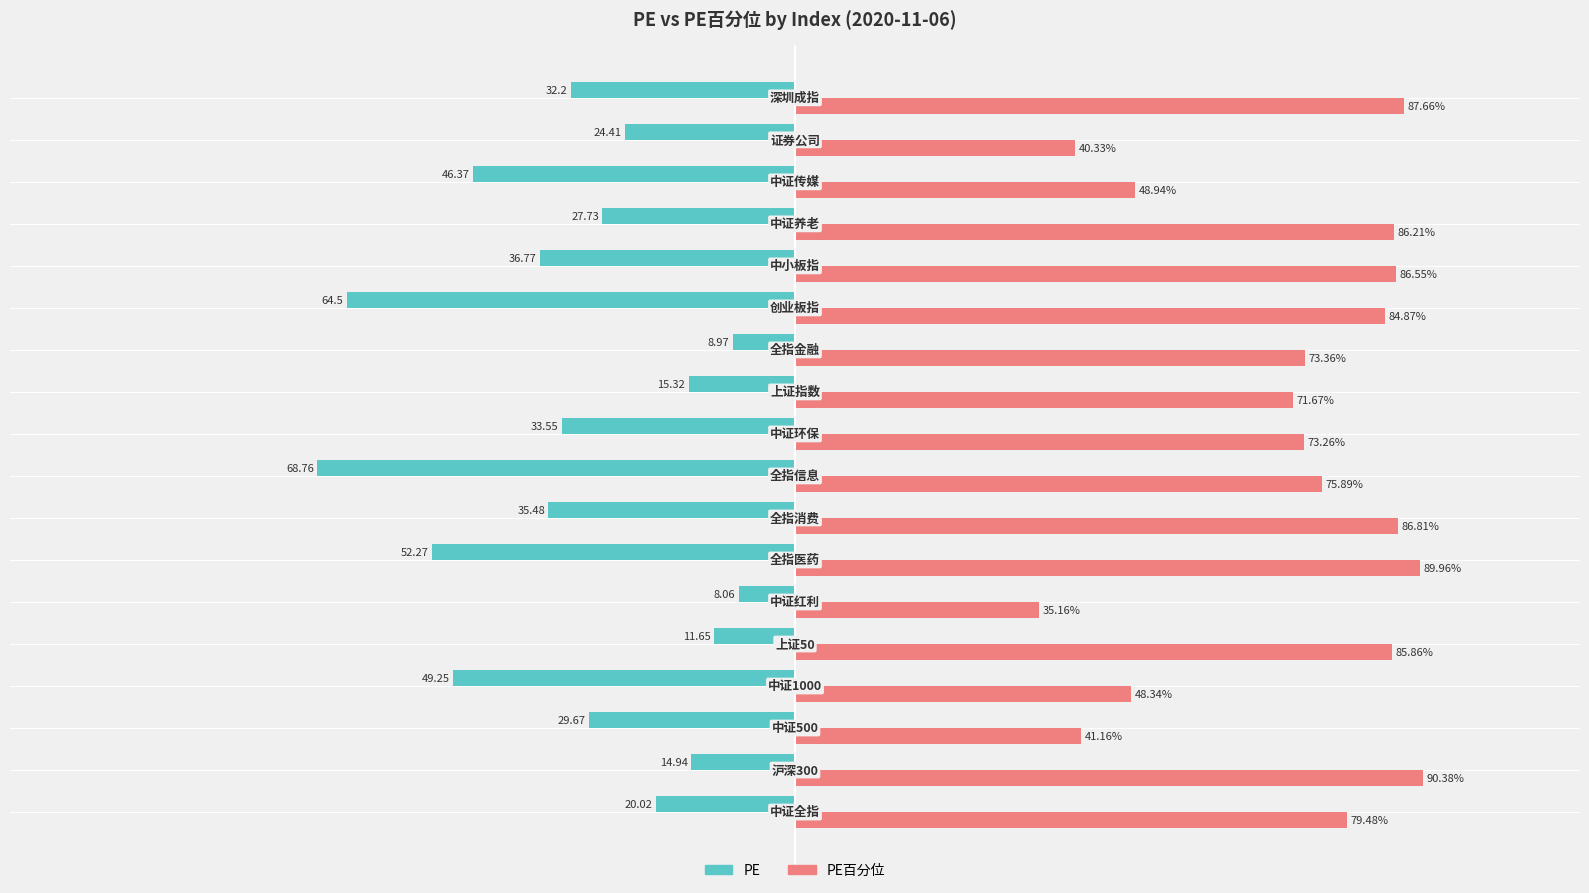

Which series has the largest total across all categories?

PE百分位